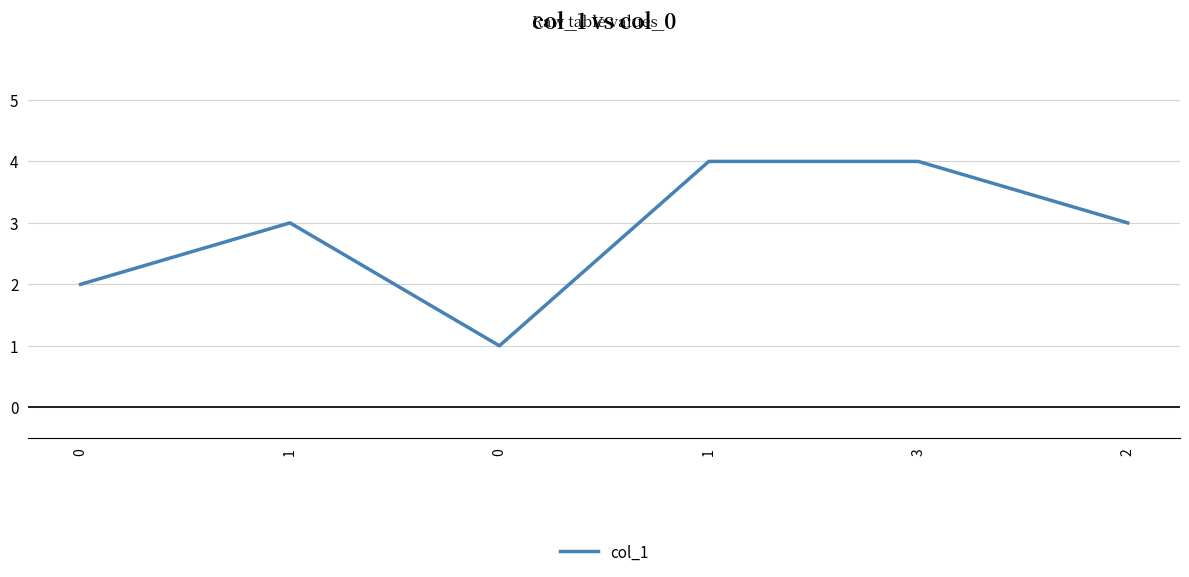

How many series are shown in this chart?

1